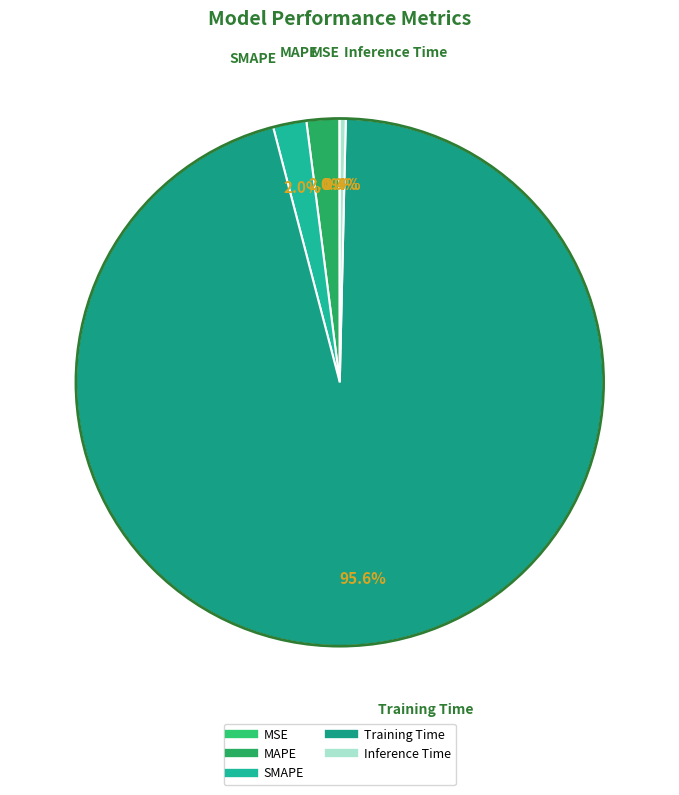

Which slice is the largest?

Training Time